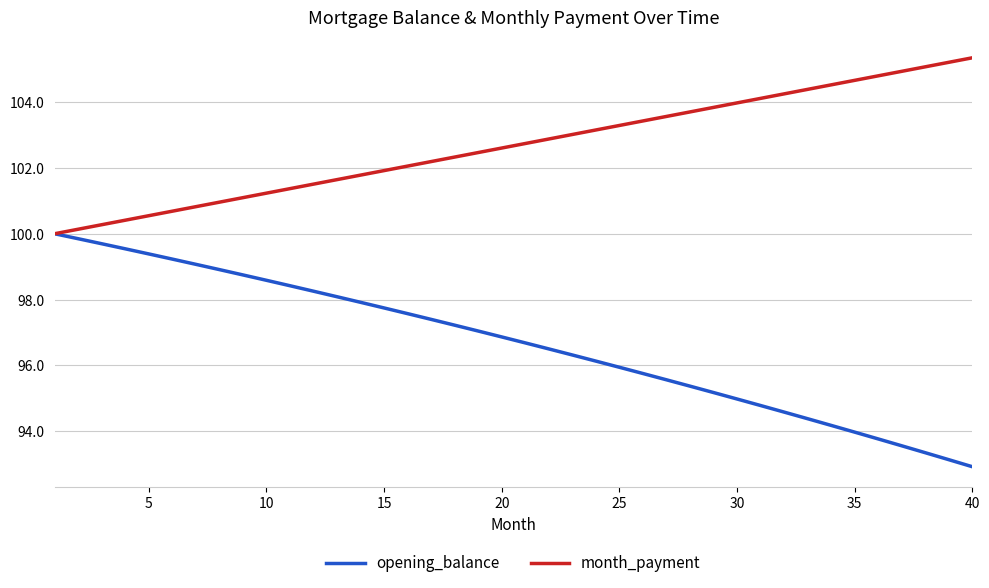

List the series in order of their peak value, lowest first.

opening_balance, month_payment